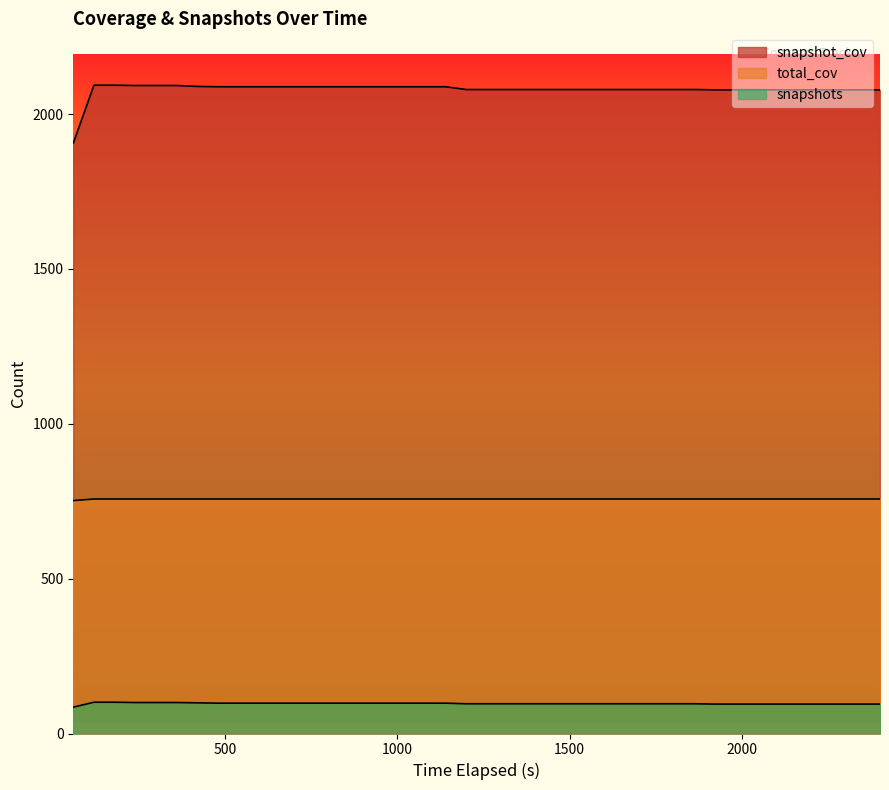

Reading right to left, transcribe all the data shown in this chart.

snapshot_cov: 2078	2078	2078	2078	2078	2078	2078	2078	2078	2079	2079	2079	2079	2079	2079	2079	2079	2079	2079	2079	2079	2088	2088	2088	2088	2088	2088	2088	2088	2088	2088	2088	2088	2089	2092	2092	2092	2093	2093	1906
total_cov: 757	757	757	757	757	757	757	757	757	757	757	757	757	757	757	757	757	757	757	757	757	757	757	757	757	757	757	757	757	757	757	757	757	757	757	757	757	757	757	752
snapshots: 95	95	95	95	95	95	95	95	95	96	96	96	96	96	96	96	96	96	96	96	96	98	98	98	98	98	98	98	98	98	98	98	98	99	100	100	100	101	101	85